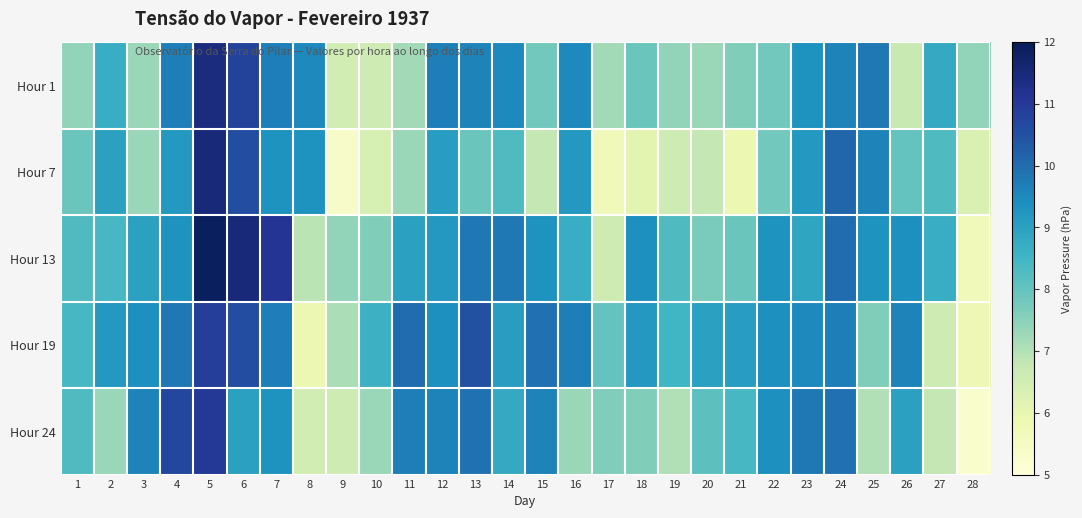

Reading left to right, list all the values displayed in this chart.

Hour 1: 1=7.4	2=8.7	3=7.3	4=9.7	5=11.4	6=10.8	7=9.7	8=9.5	9=6.5	10=6.6	11=7.2	12=9.7	13=9.6	14=9.5	15=7.8	16=9.5	17=7.2	18=7.9	19=7.4	20=7.3	21=7.6	22=7.8	23=9.3	24=9.6	25=9.8	26=6.7	27=8.8	28=7.4
Hour 7: 1=7.9	2=9.0	3=7.3	4=9.2	5=11.5	6=10.6	7=9.3	8=9.3	9=5.4	10=6.4	11=7.3	12=9.1	13=7.9	14=8.3	15=6.8	16=9.2	17=5.7	18=6.1	19=6.6	20=6.8	21=5.9	22=7.8	23=9.2	24=10.1	25=9.6	26=8.0	27=8.3	28=6.3
Hour 13: 1=8.3	2=8.4	3=9.0	4=9.3	5=11.9	6=11.5	7=11.1	8=6.9	9=7.4	10=7.6	11=9.0	12=9.2	13=9.8	14=9.8	15=9.3	16=8.7	17=6.6	18=9.4	19=8.3	20=7.7	21=7.9	22=9.3	23=8.9	24=10.0	25=9.3	26=9.4	27=8.7	28=5.7
Hour 19: 1=8.4	2=9.2	3=9.4	4=9.8	5=10.9	6=10.6	7=9.7	8=5.9	9=7.1	10=8.6	11=10.0	12=9.4	13=10.5	14=9.1	15=9.9	16=9.7	17=8.0	18=9.2	19=8.5	20=9.0	21=9.1	22=9.4	23=9.5	24=9.7	25=7.6	26=9.6	27=6.6	28=5.8
Hour 24: 1=8.3	2=7.3	3=9.6	4=10.7	5=11.0	6=9.0	7=9.3	8=6.5	9=6.6	10=7.3	11=9.7	12=9.6	13=9.9	14=8.8	15=9.6	16=7.3	17=7.6	18=7.6	19=7.0	20=8.1	21=8.4	22=9.4	23=9.8	24=9.9	25=7.0	26=9.0	27=6.8	28=5.3